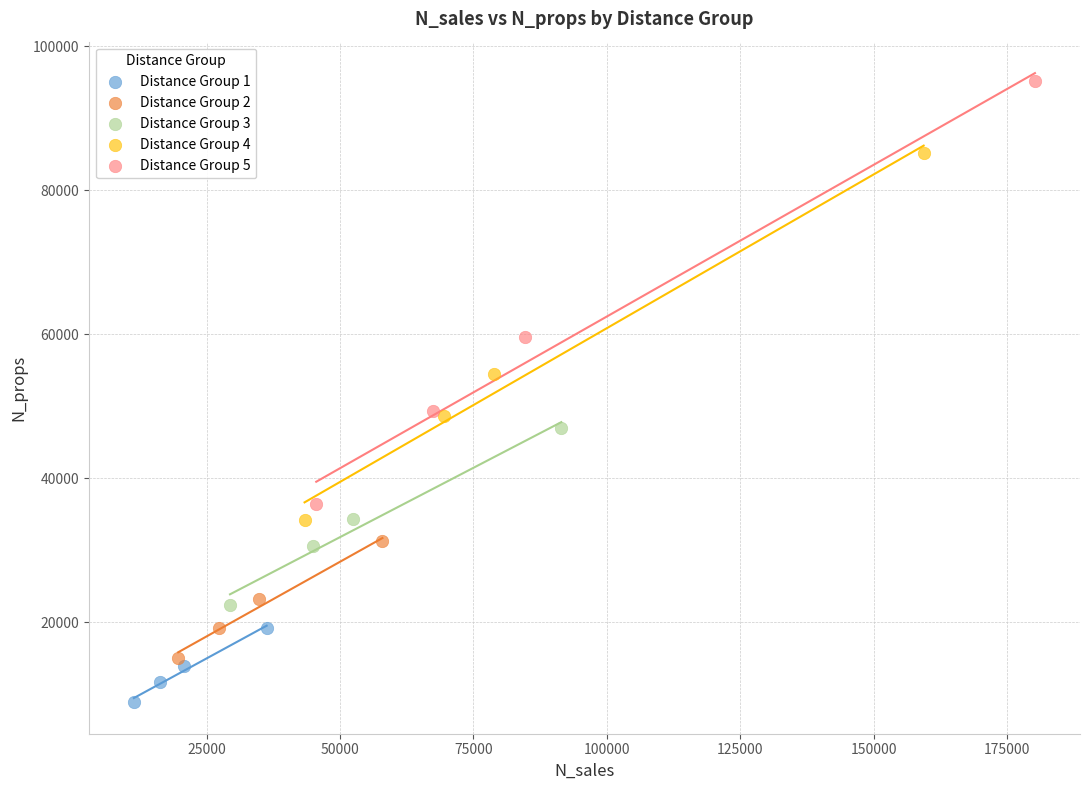

Which series has the widest spread of Y values?

Distance Group 5